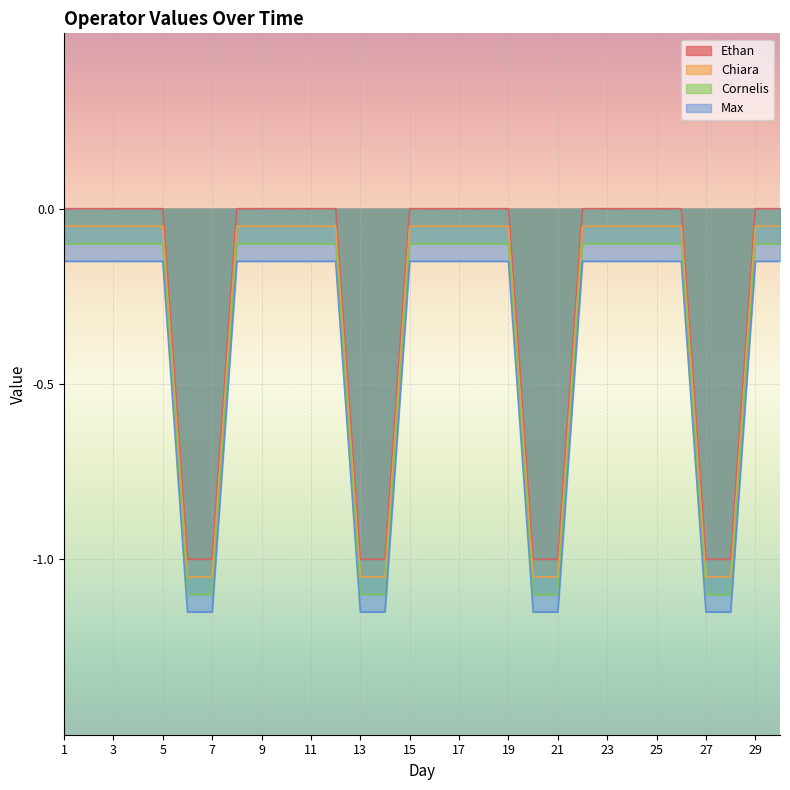

True or false: Cornelis and Max intersect in this chart.

False